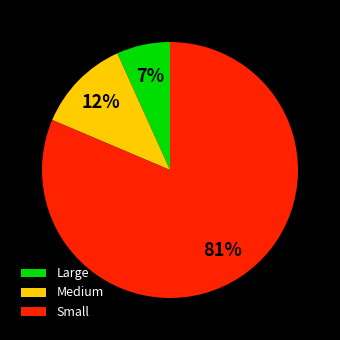

Which slice represents more than half of the pie?

Small